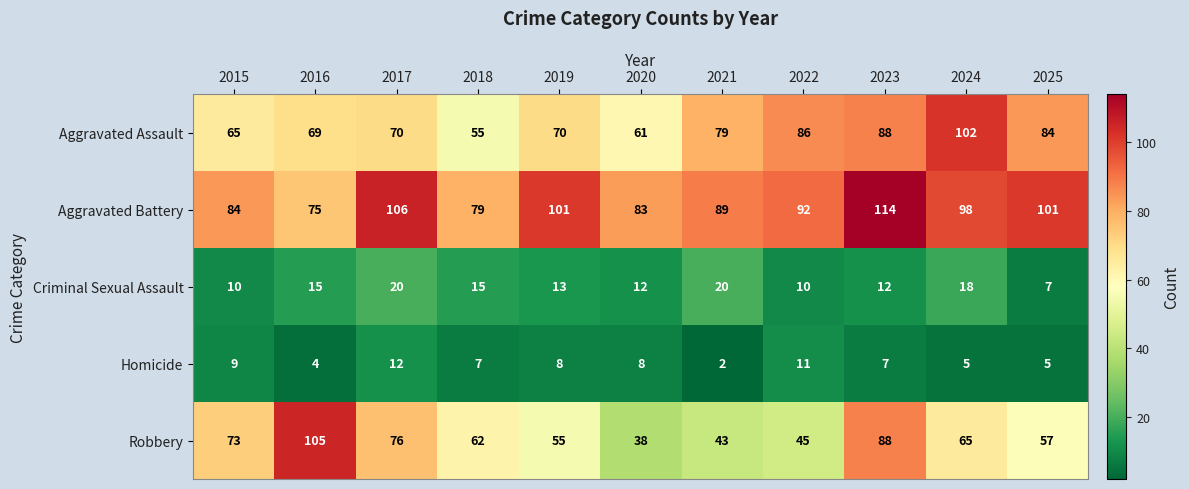

List the series in order of their peak value, highest first.

Aggravated Battery, Robbery, Aggravated Assault, Criminal Sexual Assault, Homicide